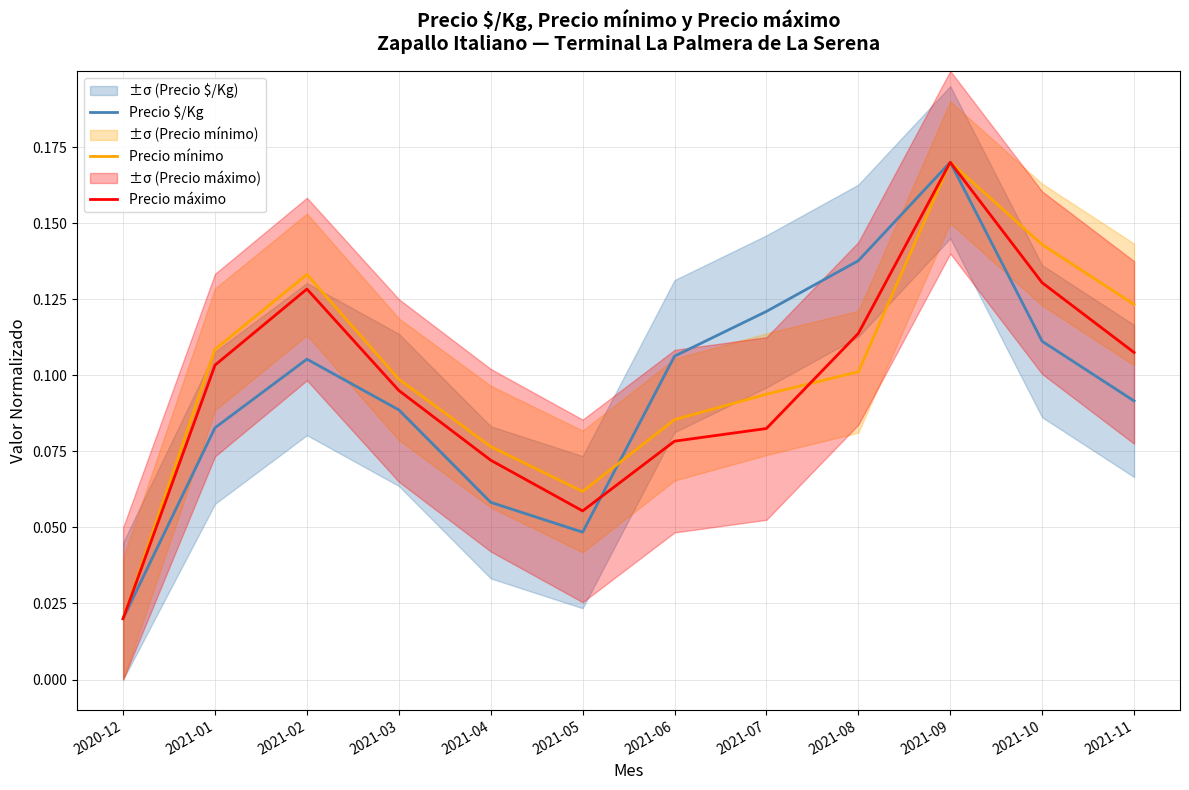

What is the sum of all Precio $/Kg values?

1.1